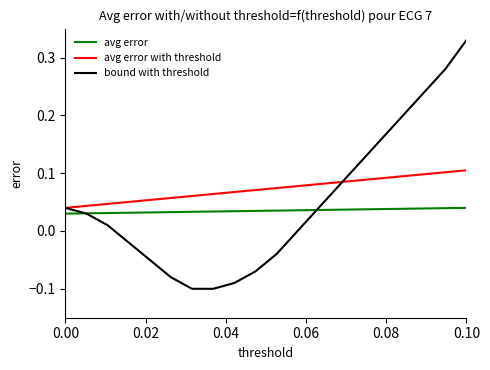

List the series in order of their peak value, lowest first.

avg error, avg error with threshold, bound with threshold